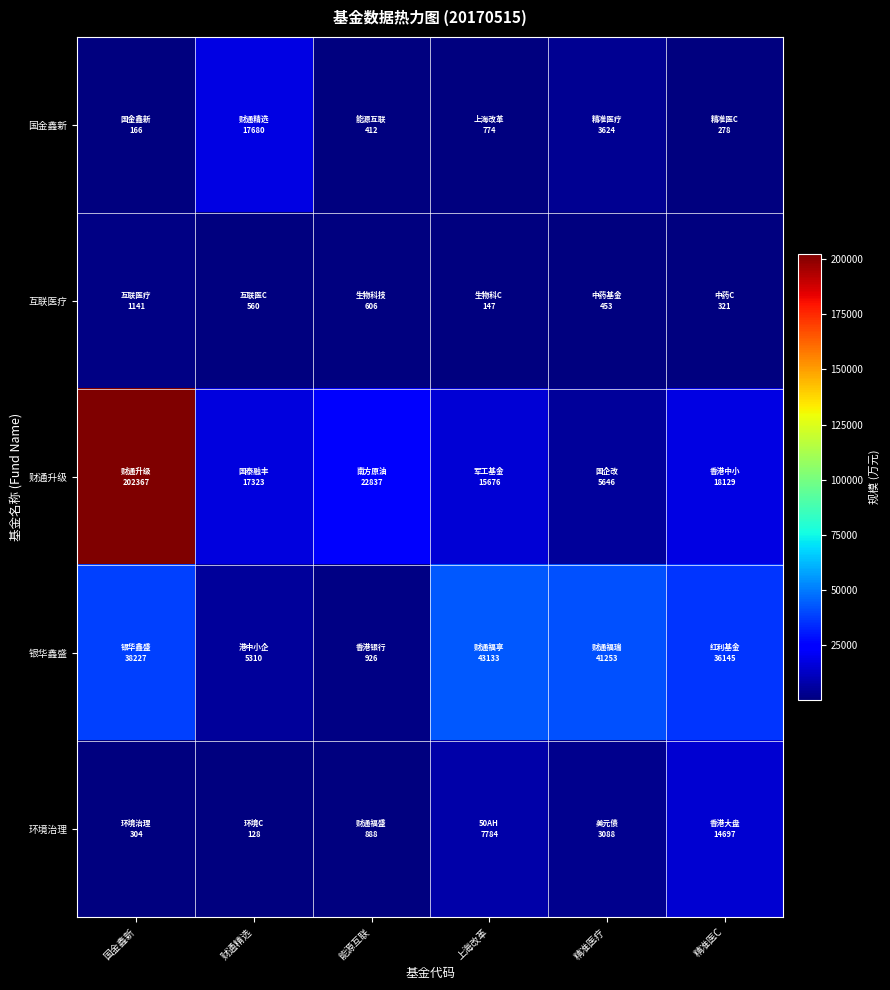

Reading left to right, extract all data points from this chart.

国金鑫新: 国金鑫新=165.8	财通精选=17679.5	能源互联=412.0	上海改革=774.4	精准医疗=3624.3	精准医C=278.5
互联医疗: 国金鑫新=1141.1	财通精选=559.6	能源互联=606.4	上海改革=146.5	精准医疗=452.9	精准医C=321.5
财通升级: 国金鑫新=202367.0	财通精选=17323.0	能源互联=22836.7	上海改革=15676.0	精准医疗=5646.1	精准医C=18128.5
银华鑫盛: 国金鑫新=38227.1	财通精选=5310.1	能源互联=926.4	上海改革=43133.1	精准医疗=41253.4	精准医C=36144.6
环境治理: 国金鑫新=303.7	财通精选=127.9	能源互联=888.1	上海改革=7784.2	精准医疗=3088.3	精准医C=14696.5